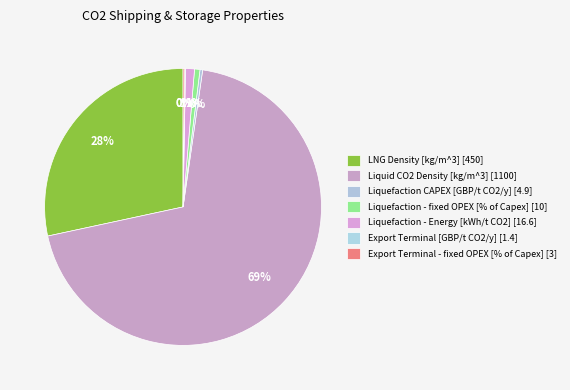

Count the number of slices in the pie.

7